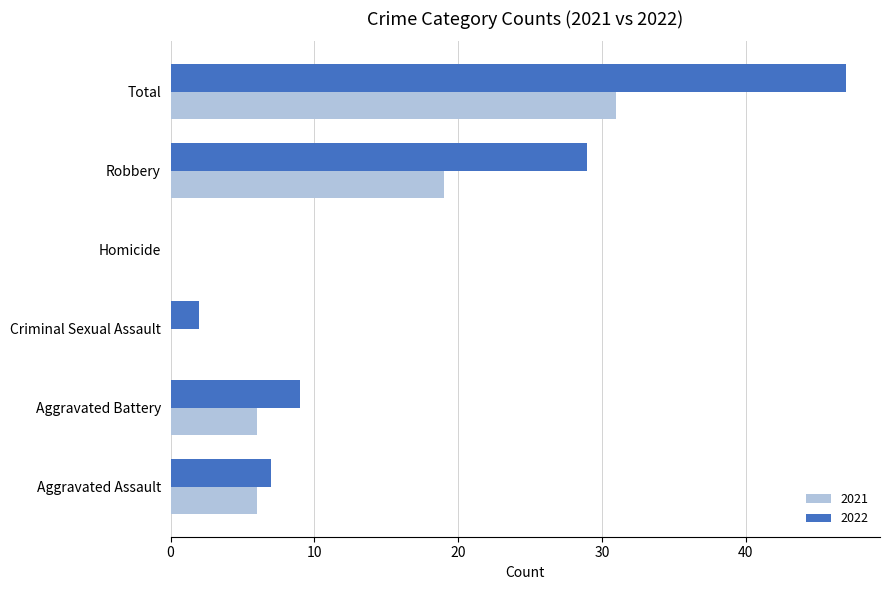

Is it true that 2022 equals 47 at Total?

True